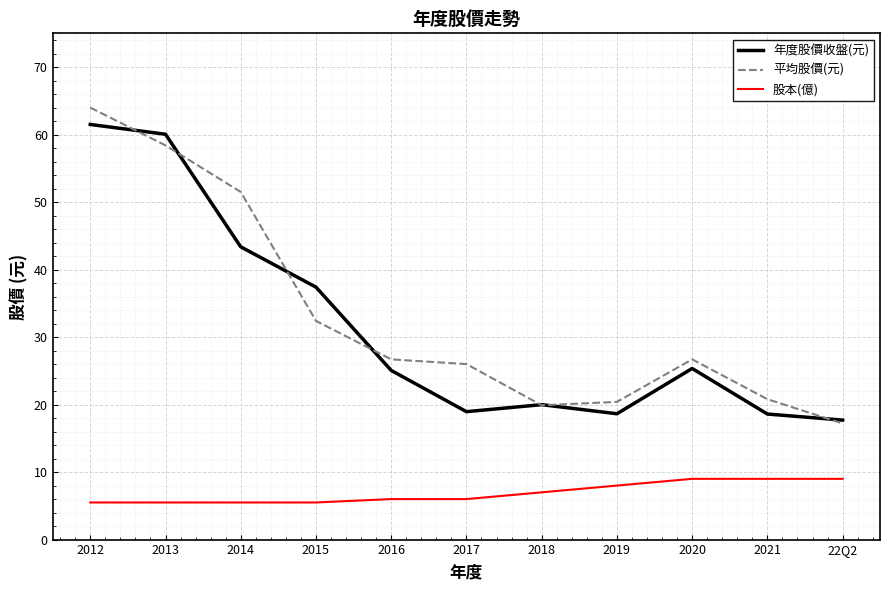

At 2014, list the series in order from largest to smallest.

平均股價(元), 年度股價收盤(元), 股本(億)